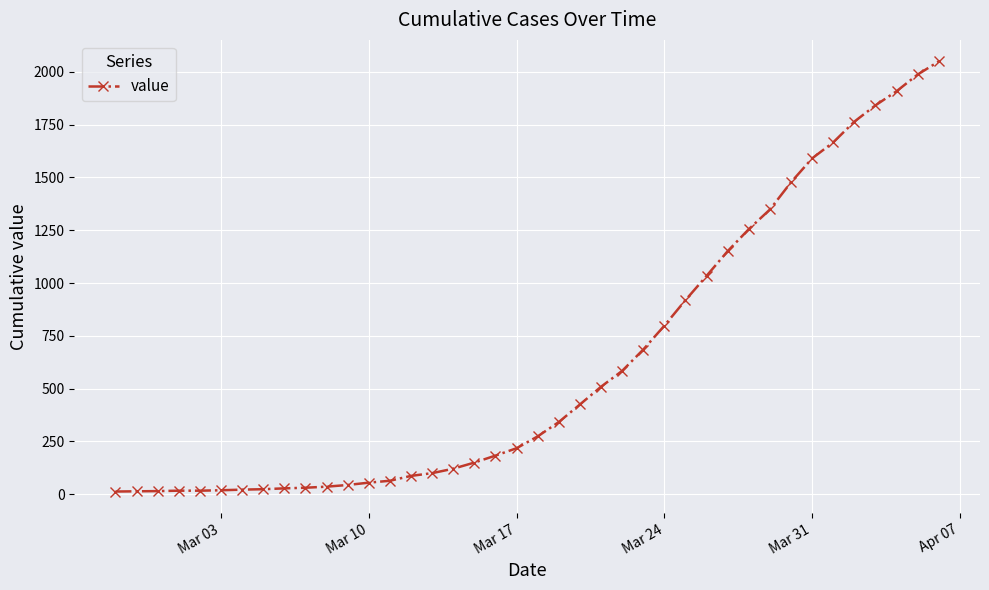

How many values are below 274?

20